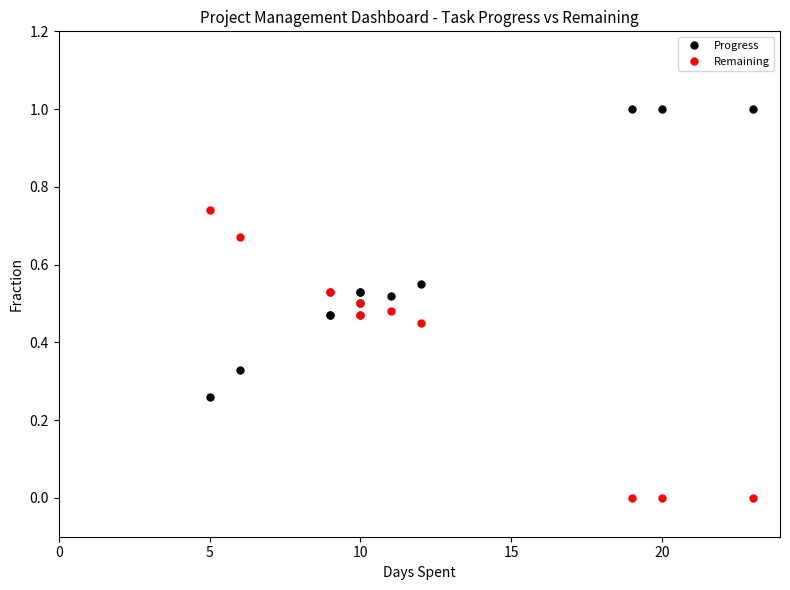

What is the average value of the Remaining series?

0.4